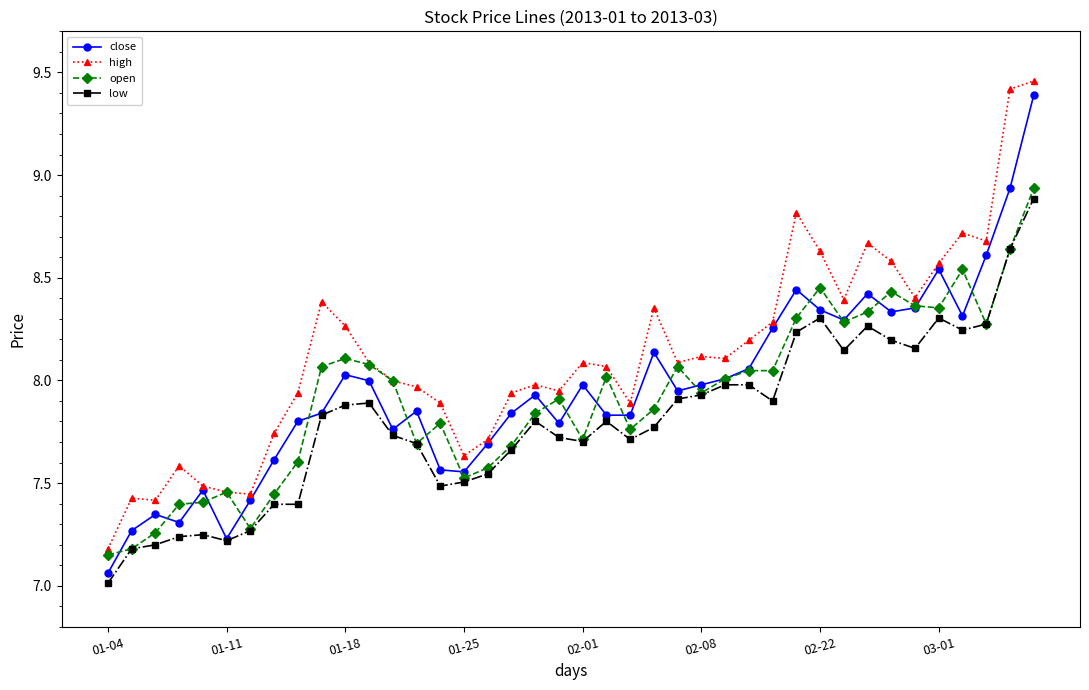

Which series has the largest total across all categories?

high